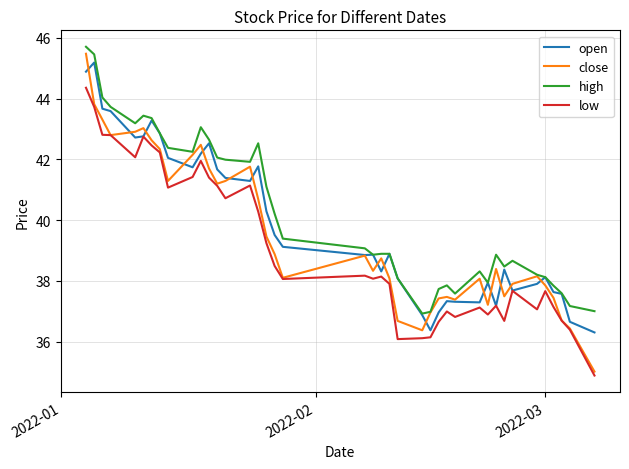

True or false: open has more than 1 interior local peaks.

True